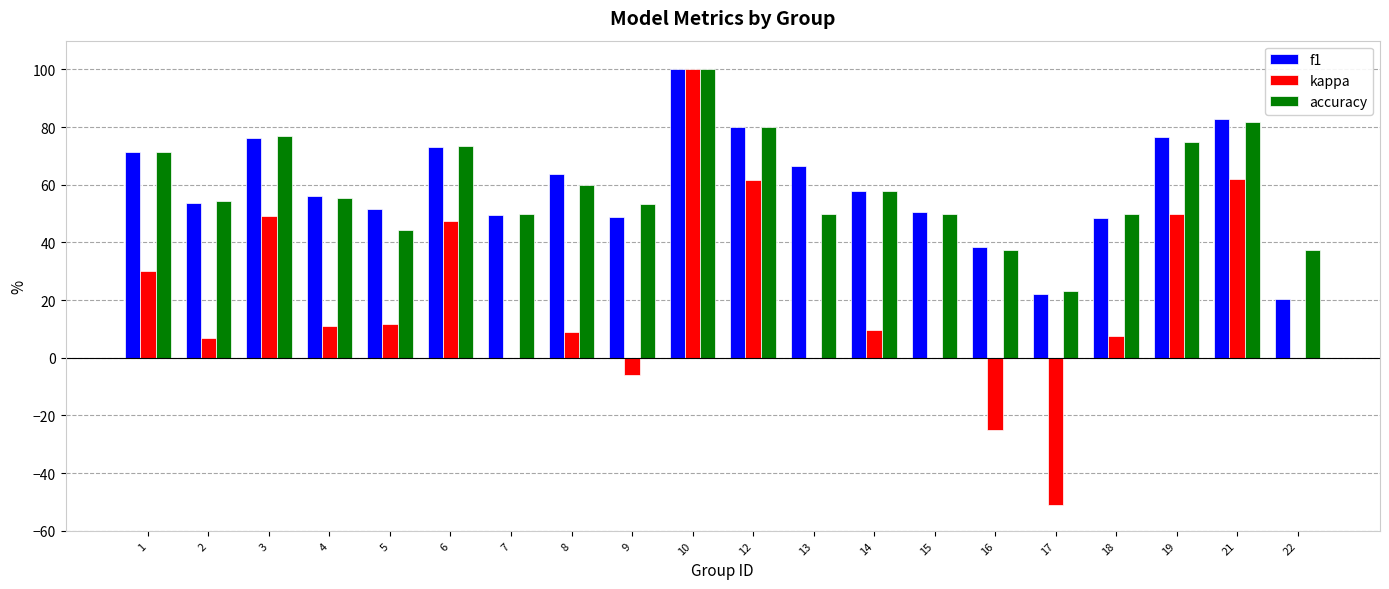

Are the bars horizontal?

No